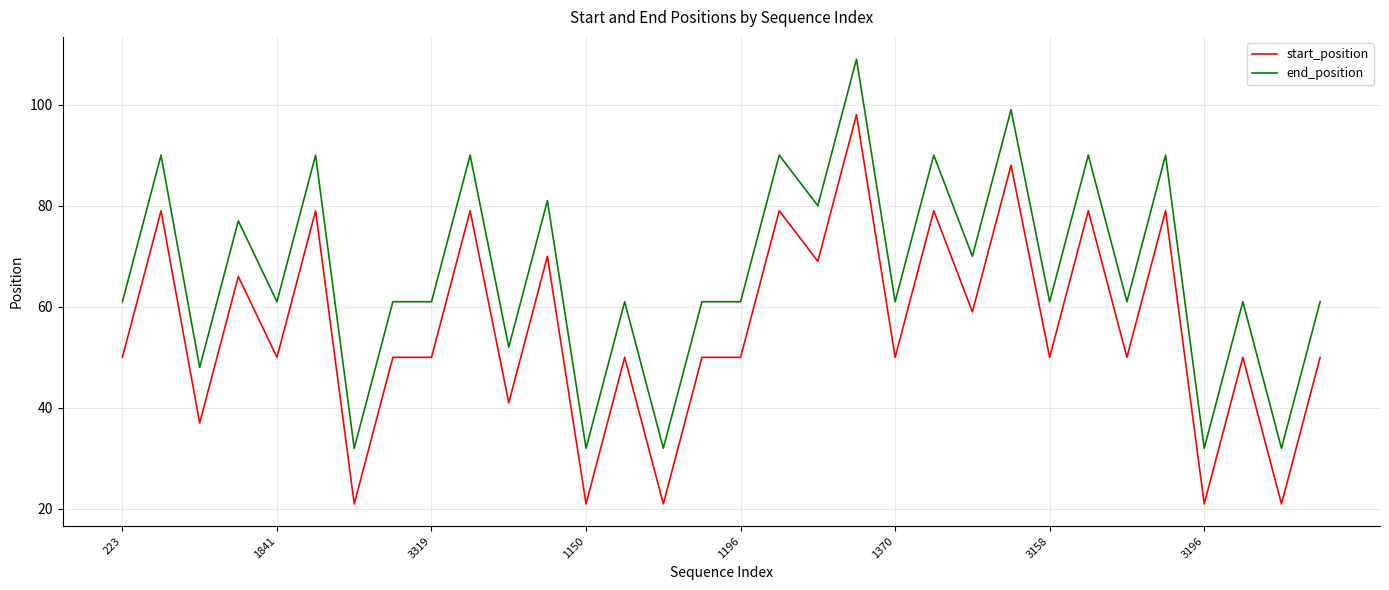

What is the average value of the end_position series?

67